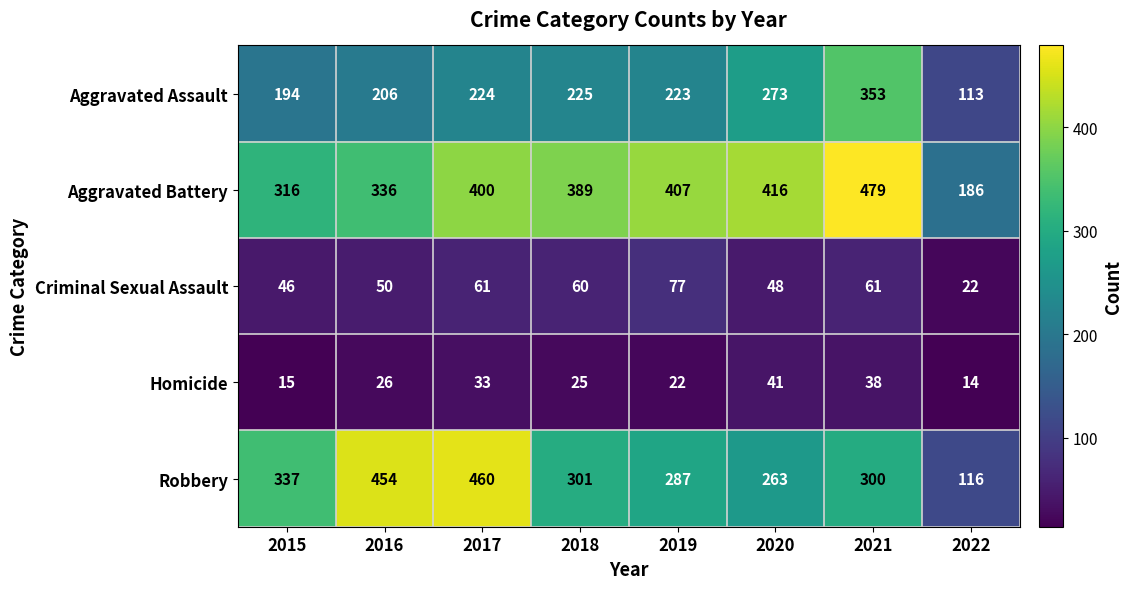

True or false: Robbery has a value of 485 at 2021.

False